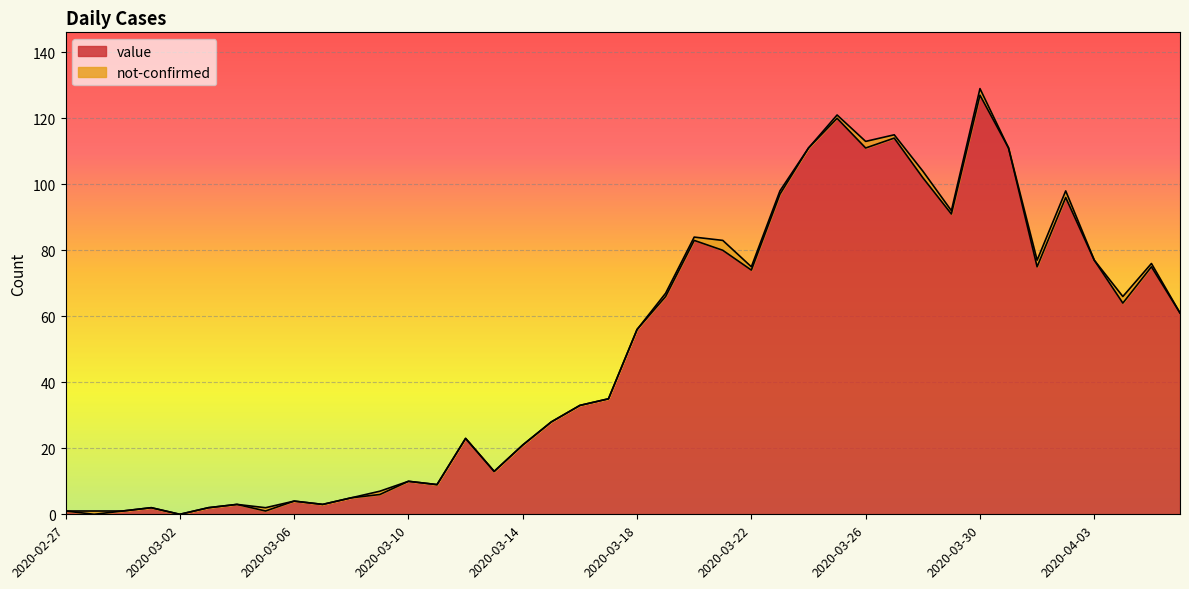

How many values exceed 56?

19